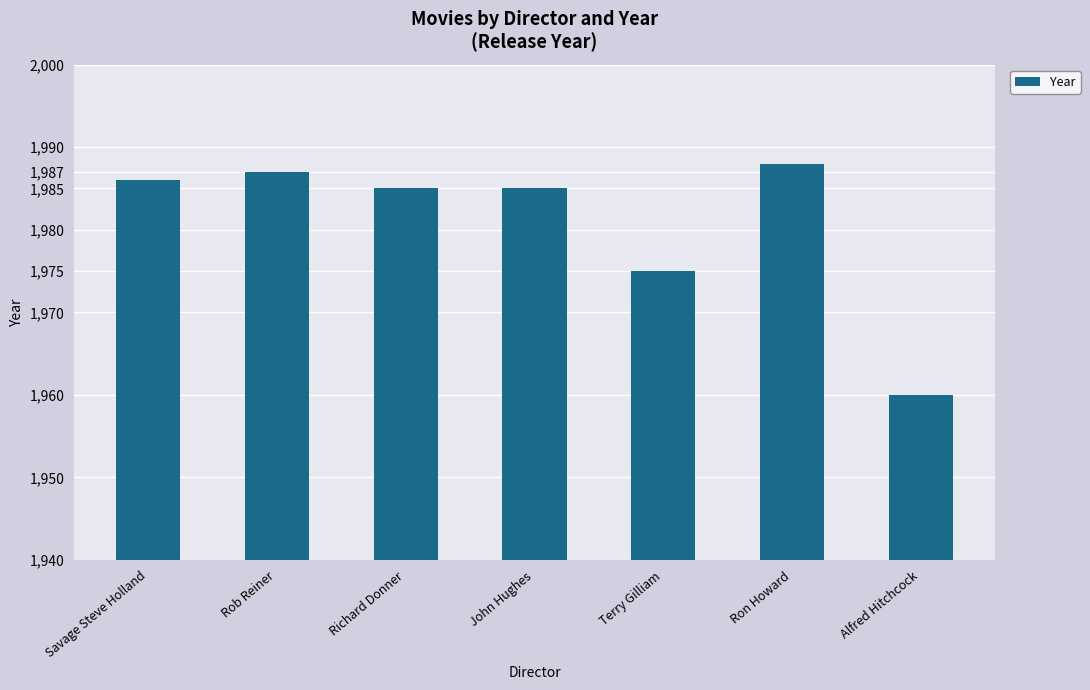

What is the change in value from Savage Steve Holland to Ron Howard?

+2